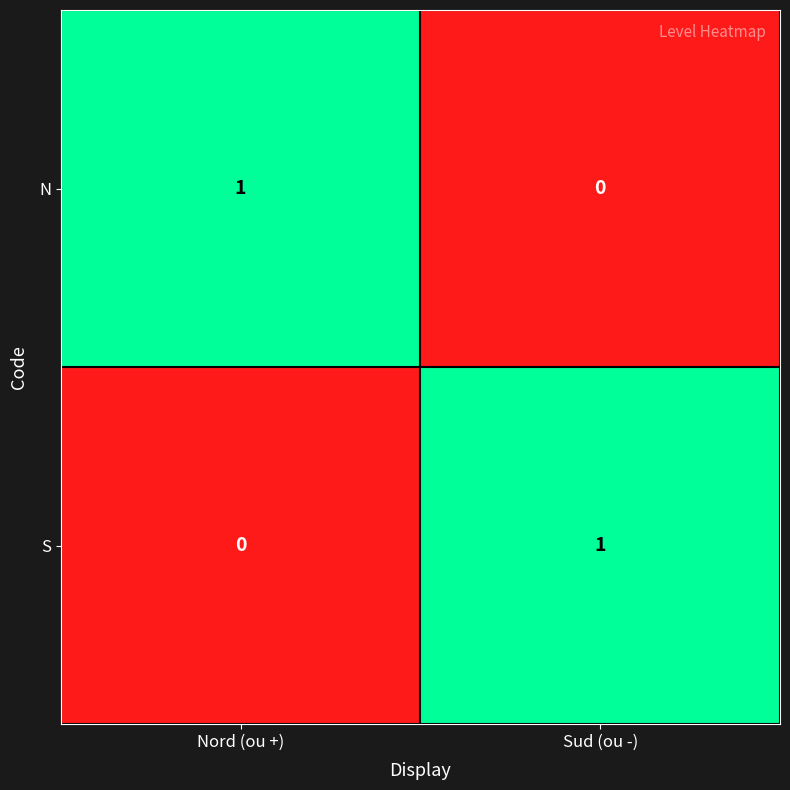

Which category has the lowest value in the N series?

Sud (ou -)